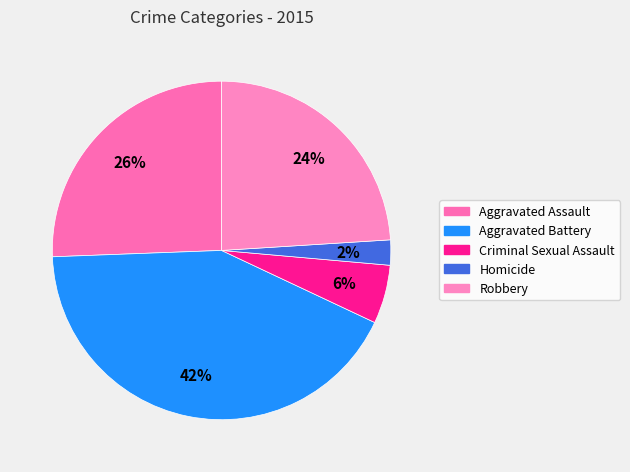

Count the number of slices in the pie.

5